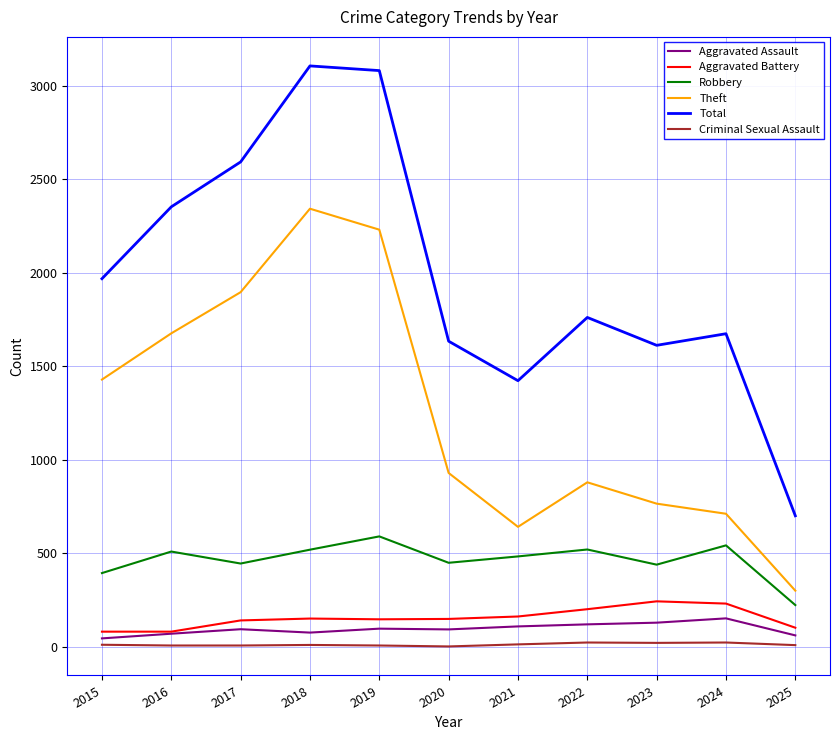

What are all the series names shown in the legend?

Aggravated Assault, Aggravated Battery, Robbery, Theft, Total, Criminal Sexual Assault